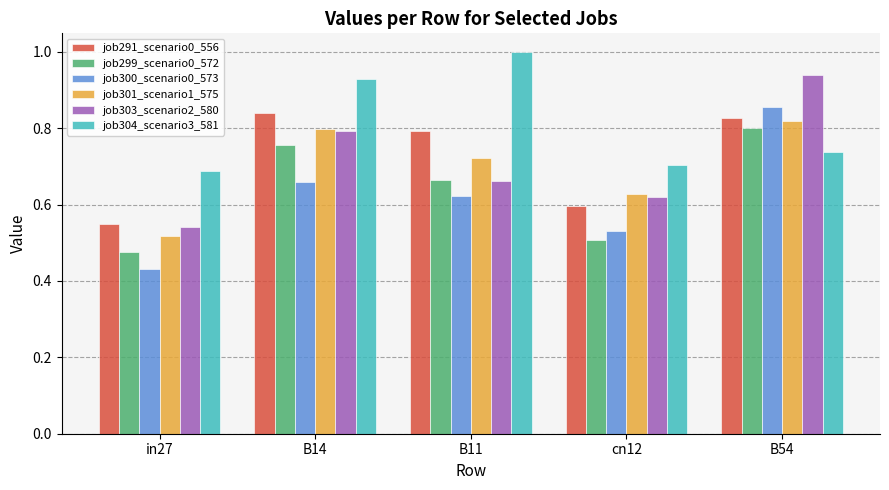

Is the value of job300_scenario0_573 at B14 greater than the value of job303_scenario2_580 at in27?

Yes